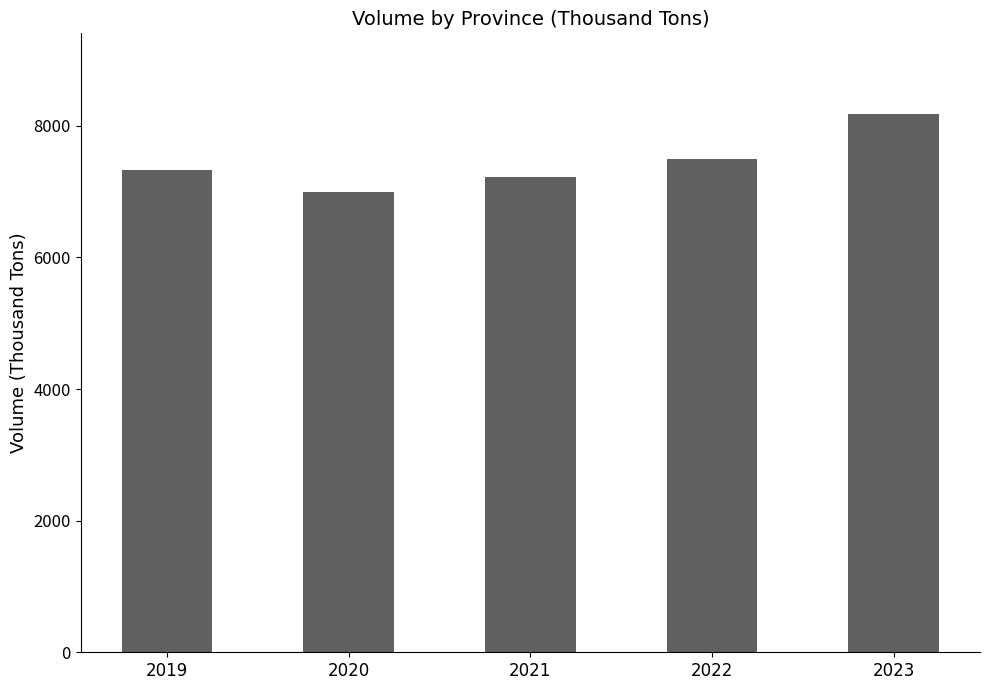

Does the chart contain any negative values?

No